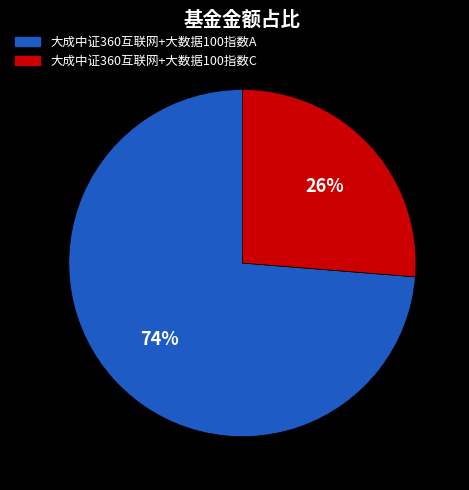

What is the largest slice in the pie chart?

大成中证360互联网+大数据100指数A